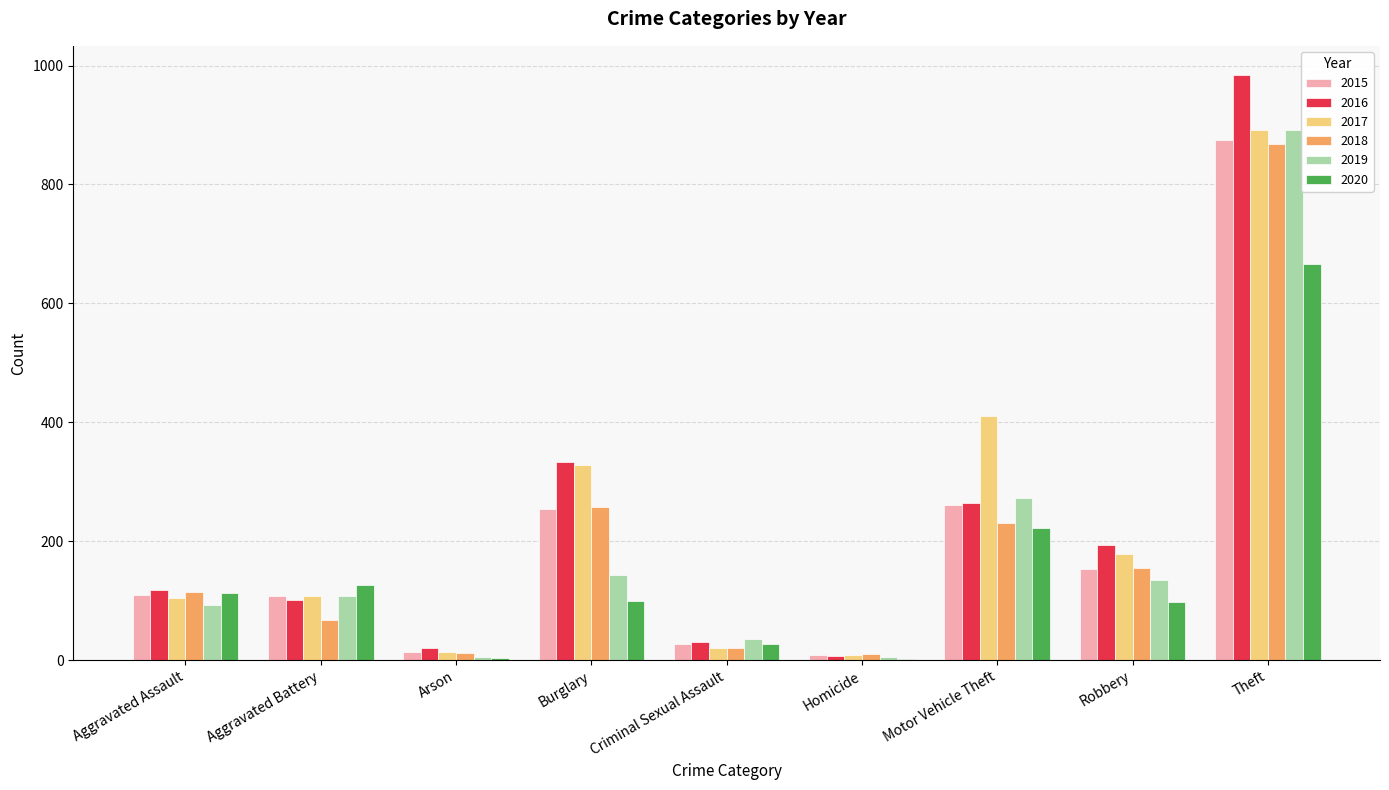

At which category does the chart reach its peak across all series?

Theft